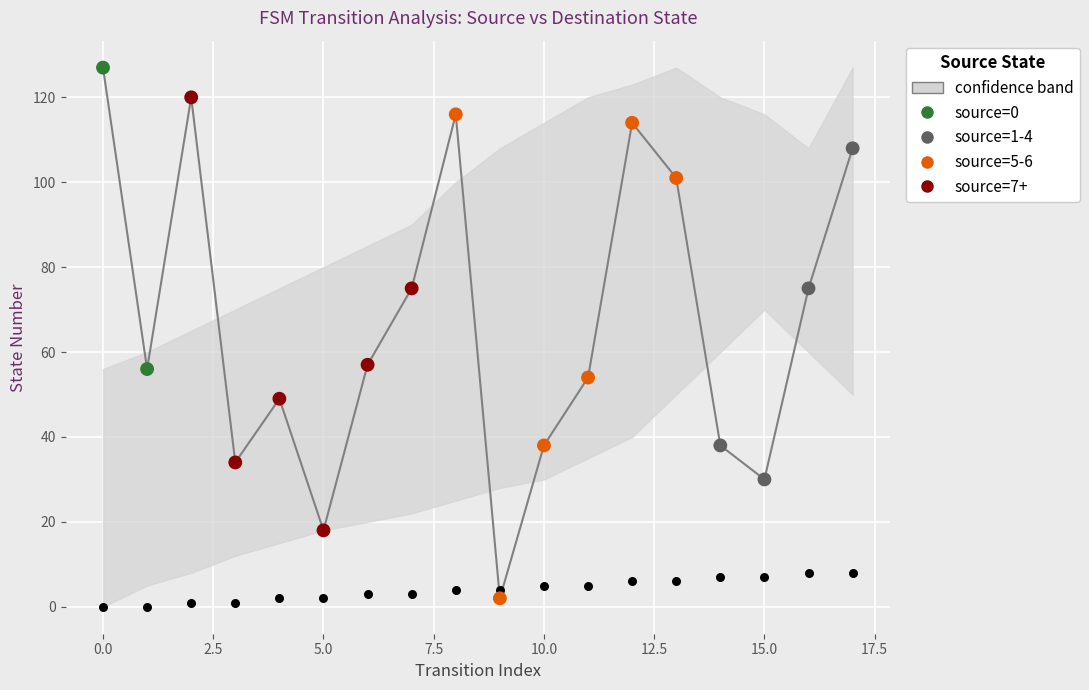

Across all data points, what is the range of Y values (max minus min)?

127